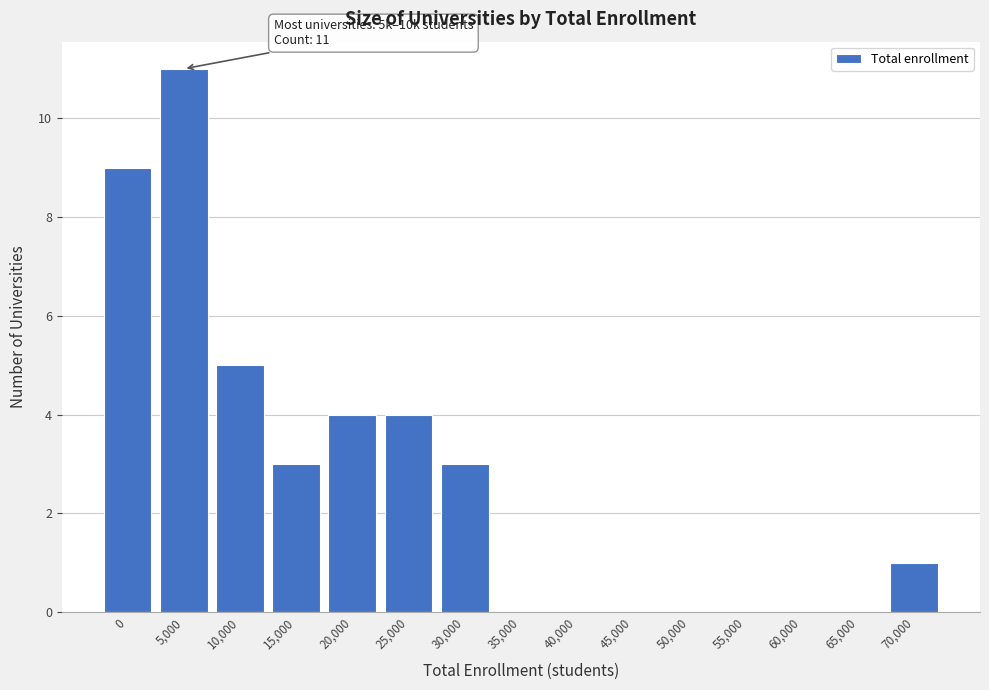

Reading right to left, what are all the values shown in this chart?

70,000=1	65,000=0	60,000=0	55,000=0	50,000=0	45,000=0	40,000=0	35,000=0	30,000=3	25,000=4	20,000=4	15,000=3	10,000=5	5,000=11	0=9